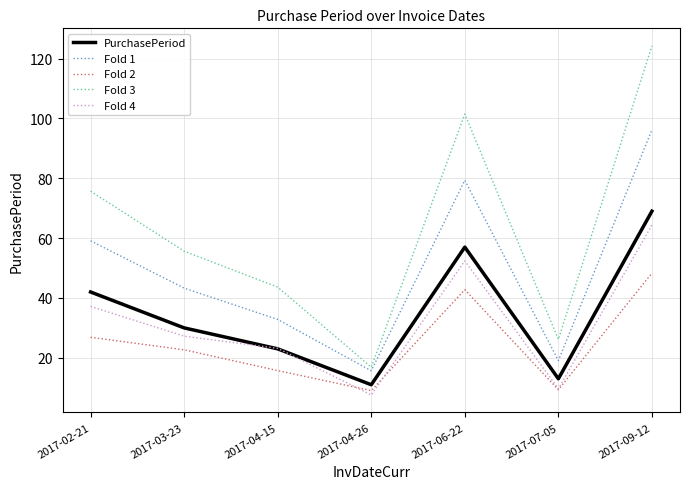

Is this an area chart (filled region under the line)?

No